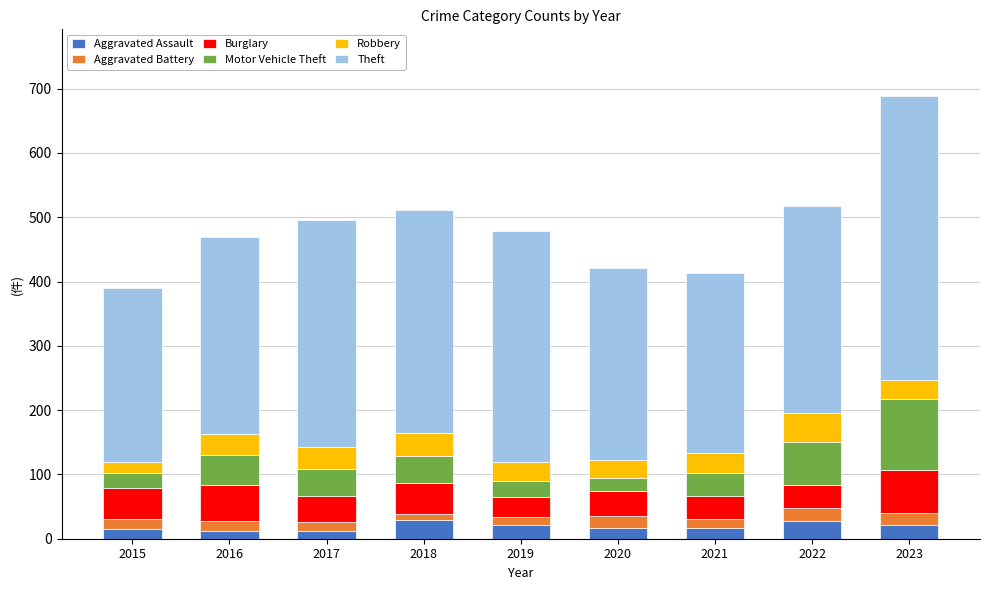

What is the total value across all series at 2023?

689